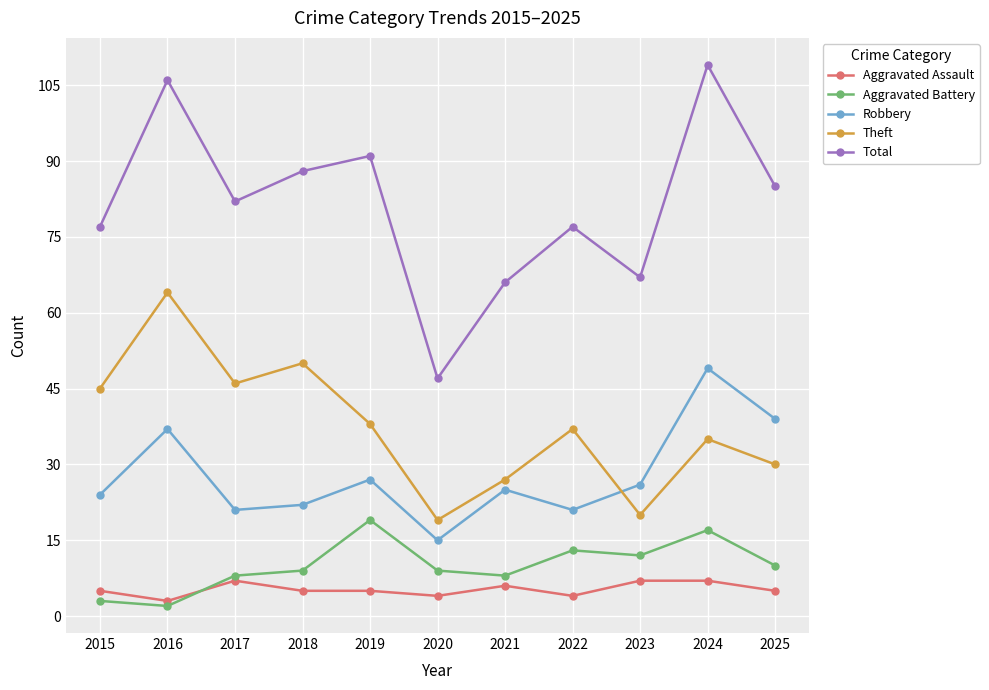

What is the value of the Aggravated Battery point at the 11th from the left?

10